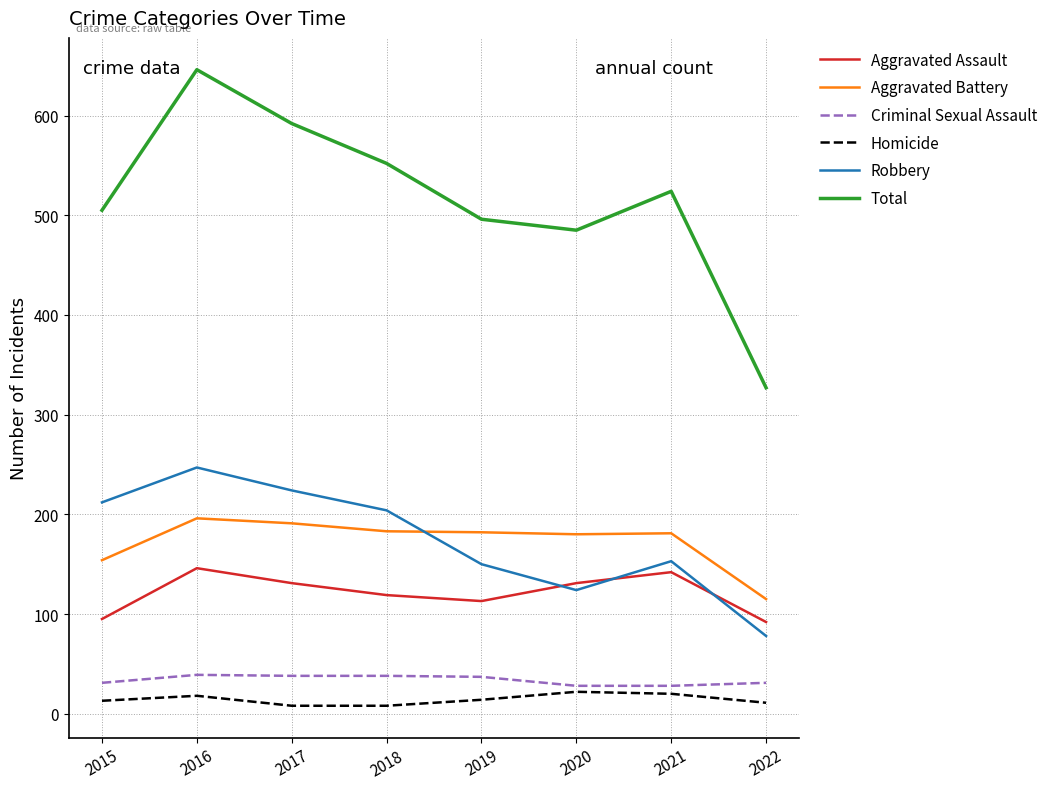

How many distinct data groups are displayed?

6